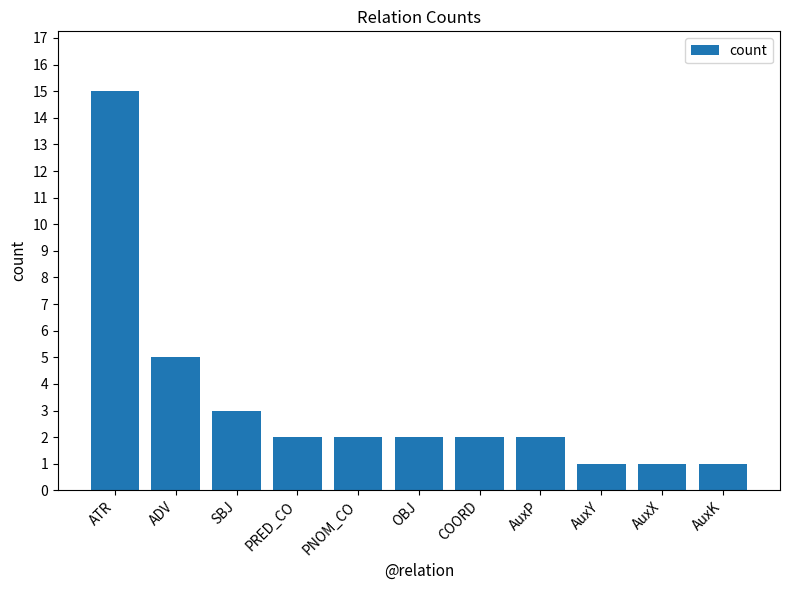

What is the value of the 3rd bar from the left?

3